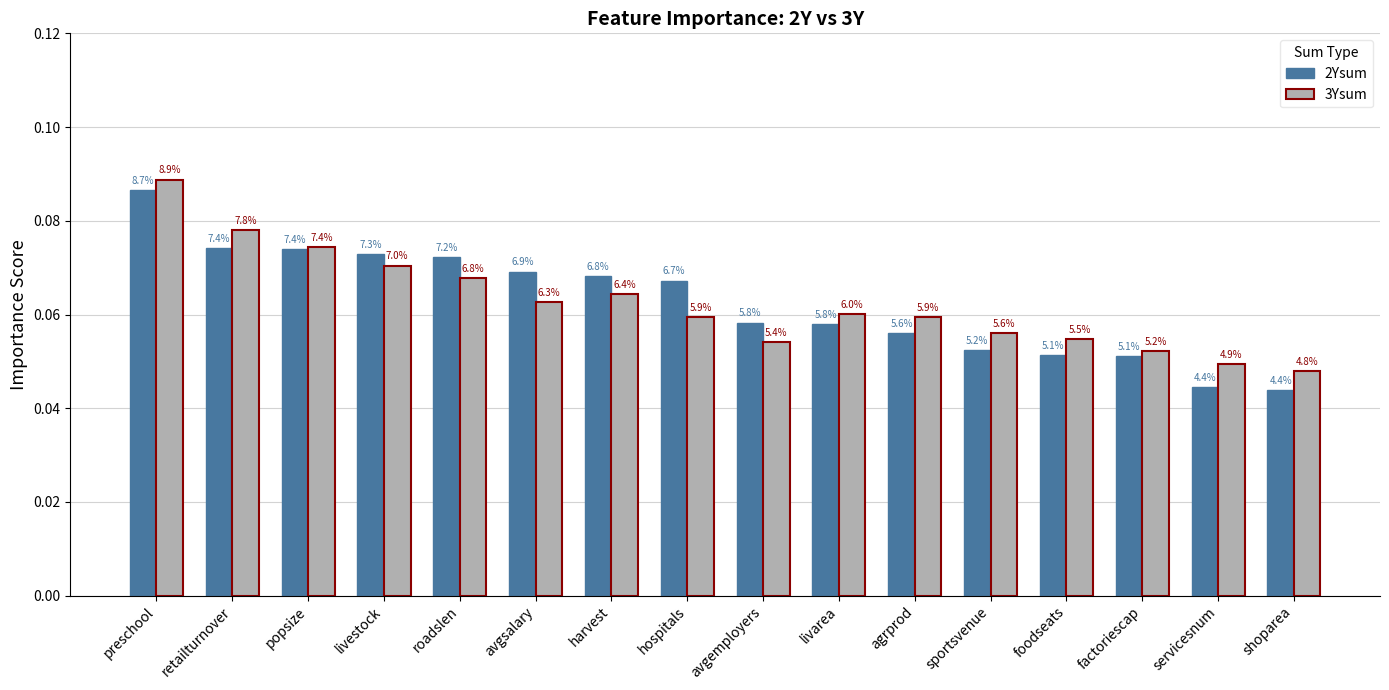

What is the label of the 10th bar from the left?

livarea